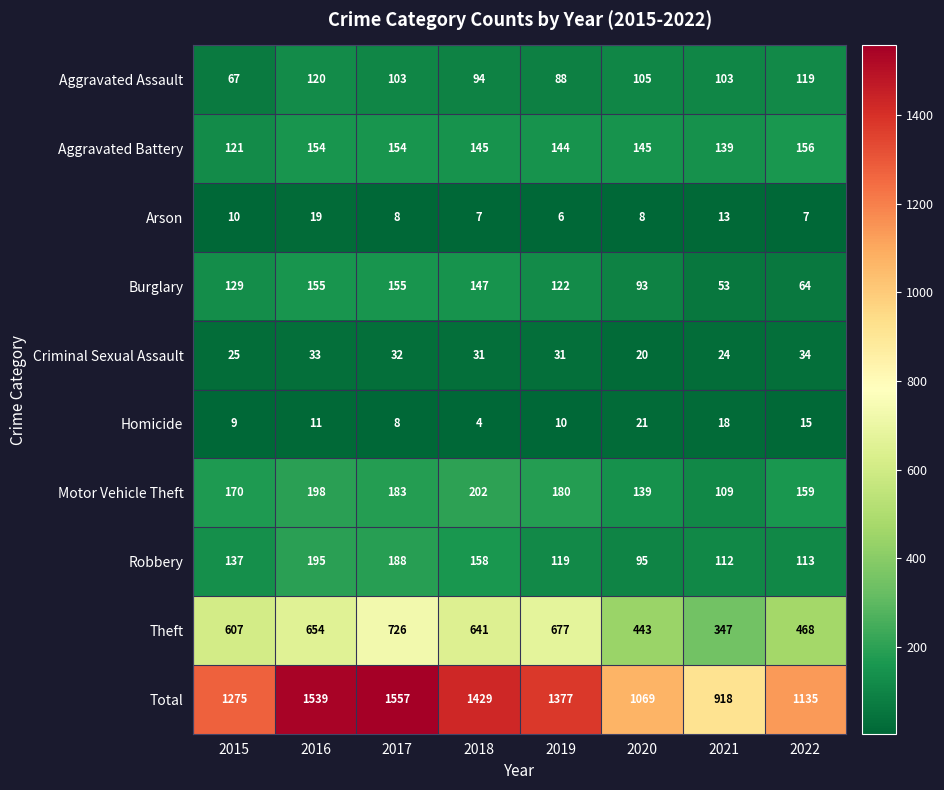

Rank the series at 2019 from highest to lowest value.

Total, Theft, Motor Vehicle Theft, Aggravated Battery, Burglary, Robbery, Aggravated Assault, Criminal Sexual Assault, Homicide, Arson